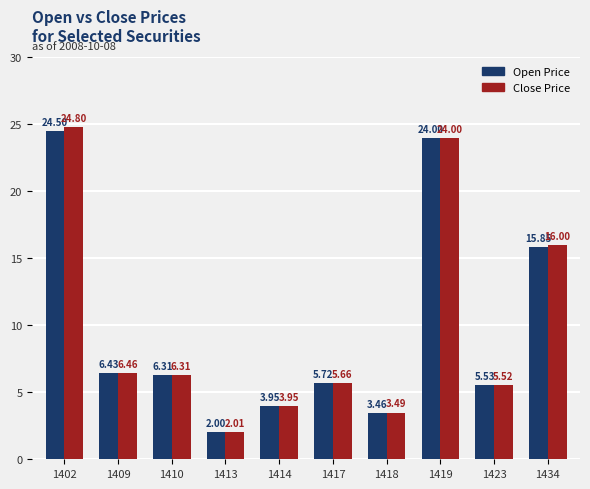

List the series in order of their peak value, lowest first.

Open Price, Close Price